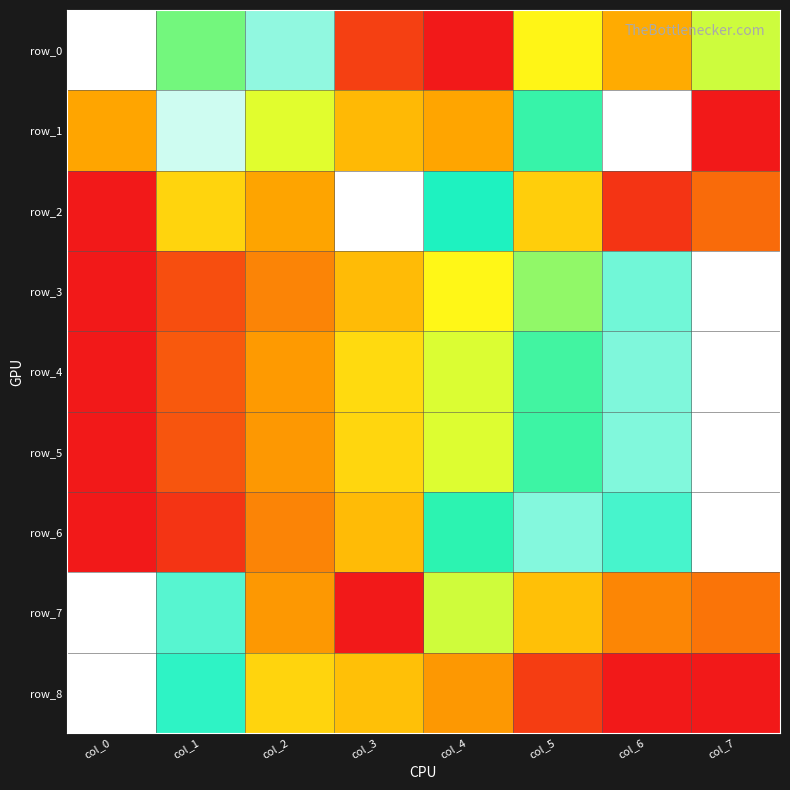

At how many categories does at least one series exceed 0?

8